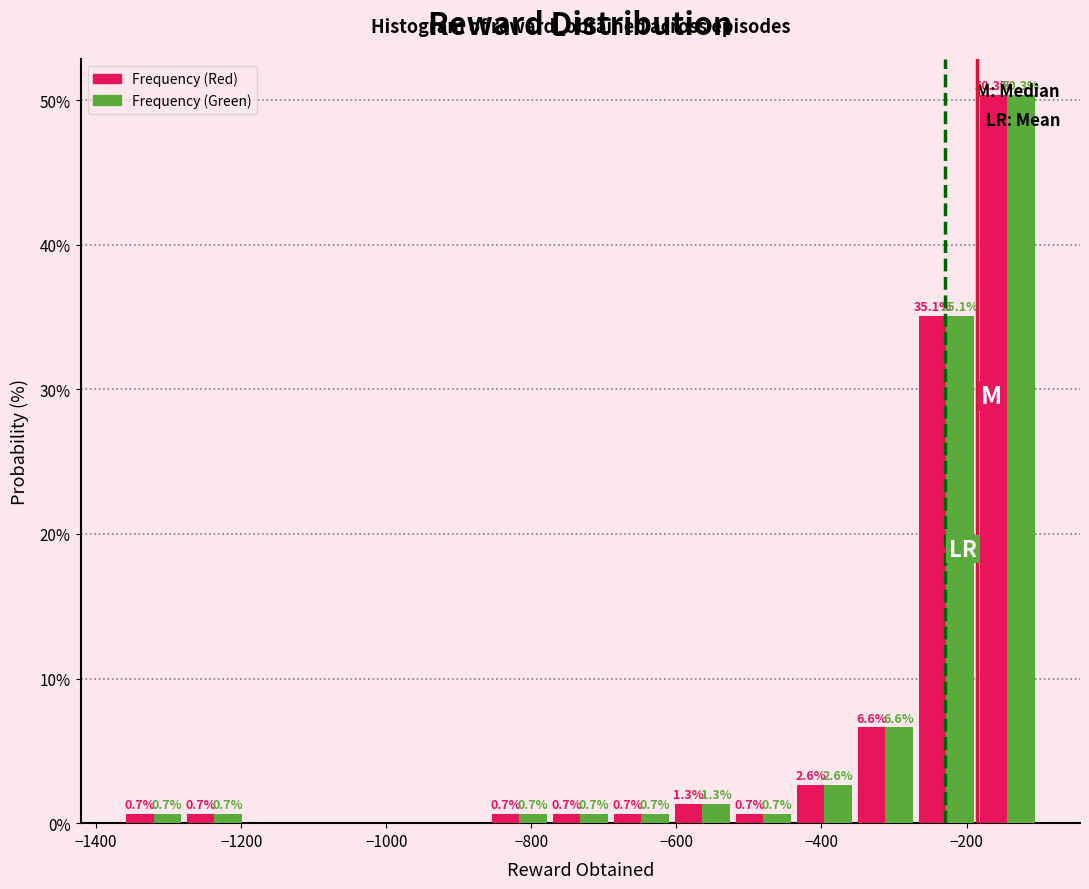

In the Frequency (Red) series, which range on the x-axis has the tallest bar?

-180 to -100